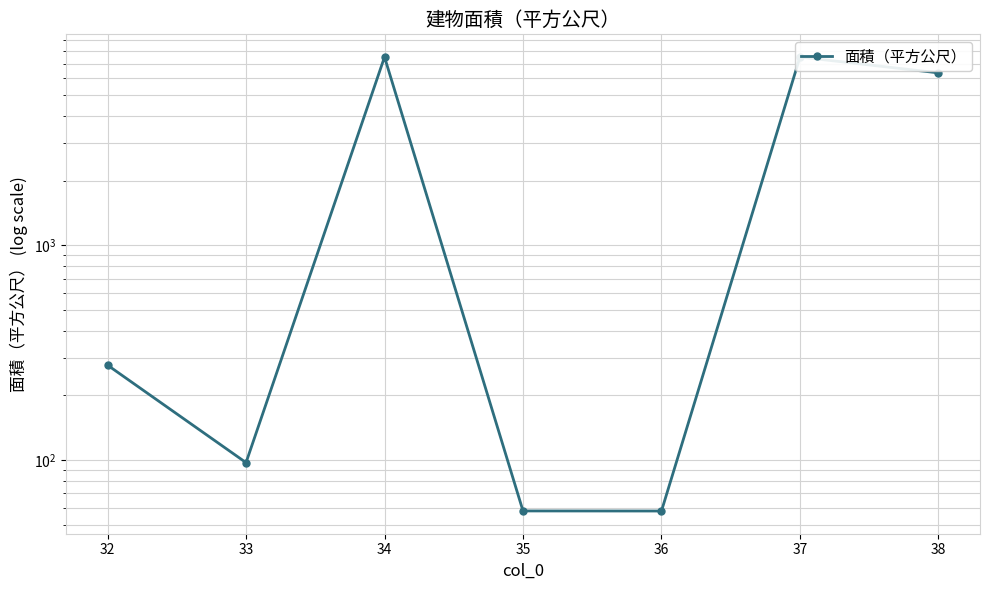

Where is the data nearest to the value 3795?

38